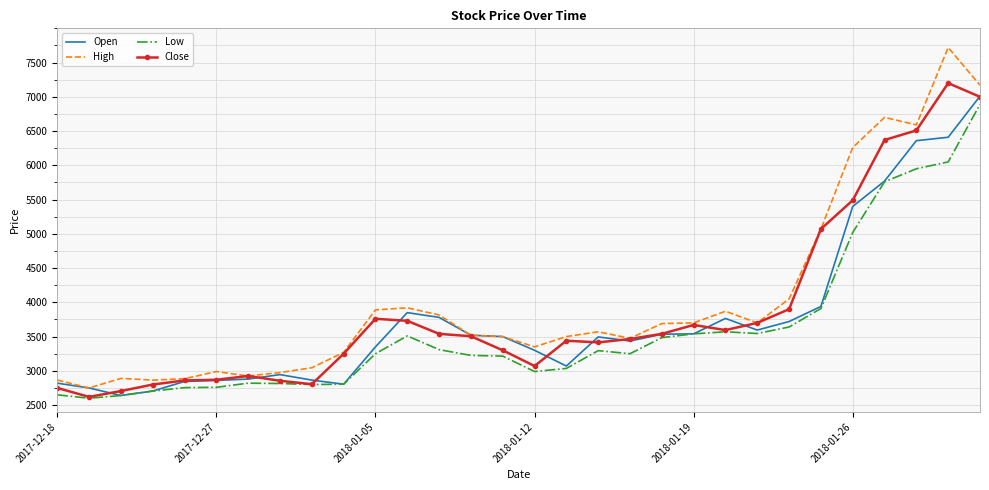

What is the smallest value displayed?

2600